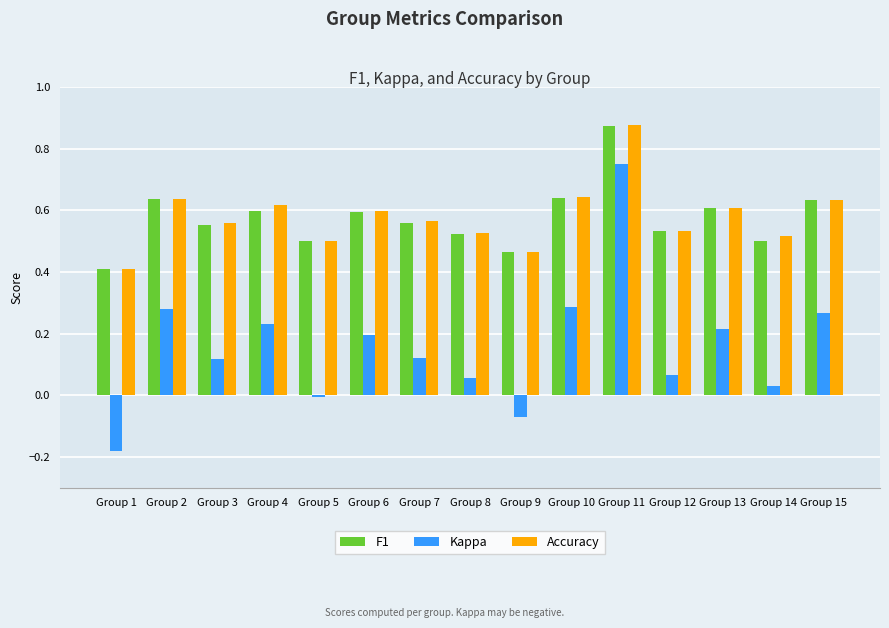

Count the number of data series in this chart.

3